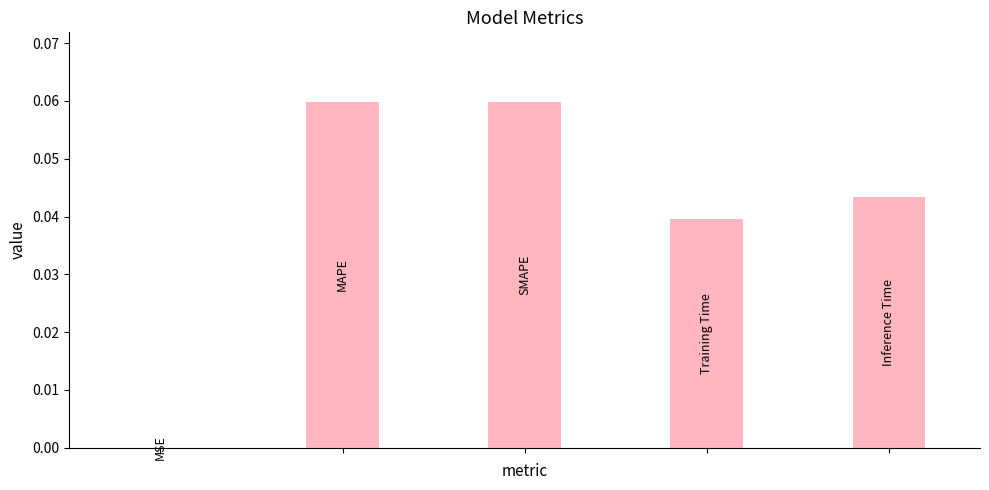

Reading right to left, what are all the values shown in this chart?

4=0.0	3=0.0	2=0.1	1=0.1	0=0.0